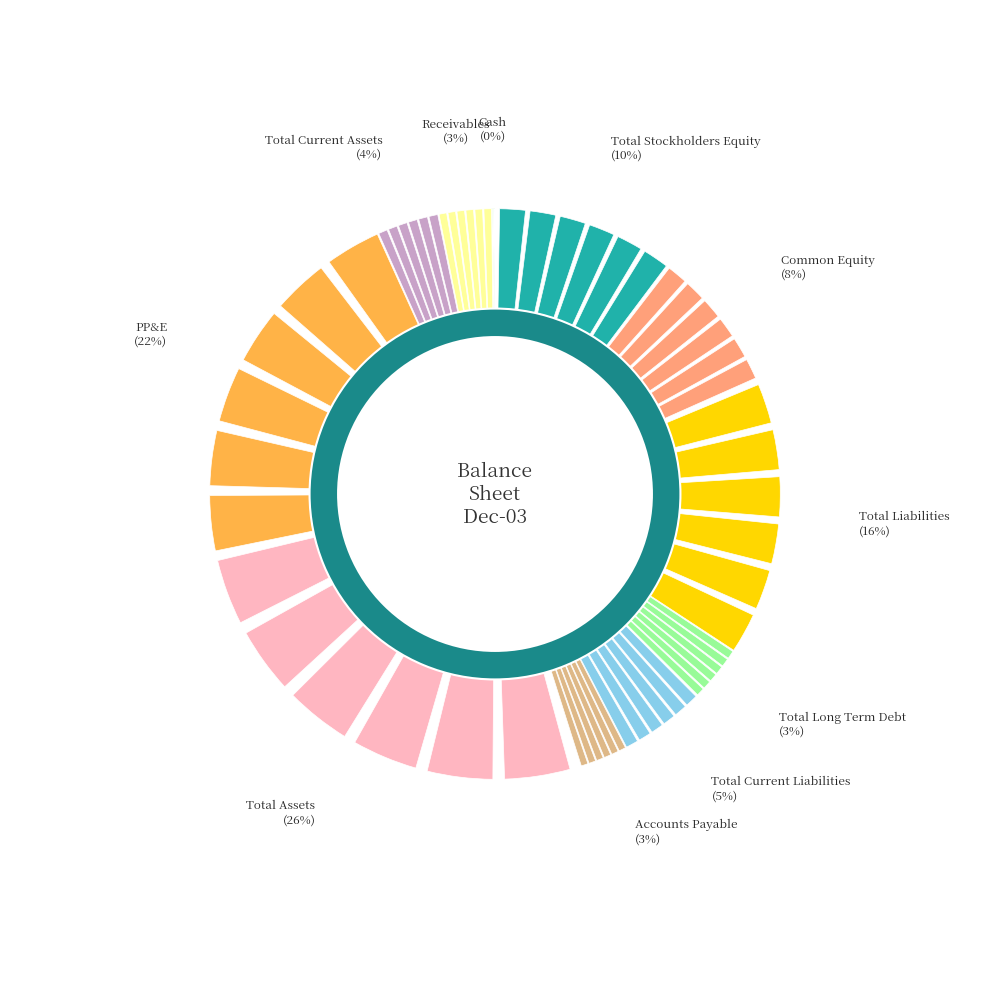

Which has a higher value, Inventory or Total Stockholders Equity?

Total Stockholders Equity